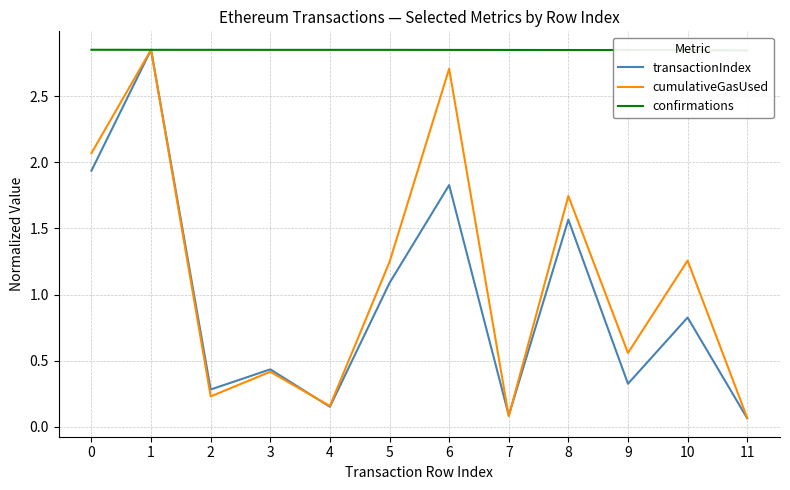

True or false: cumulativeGasUsed has a value of 2.7 at 6.

True